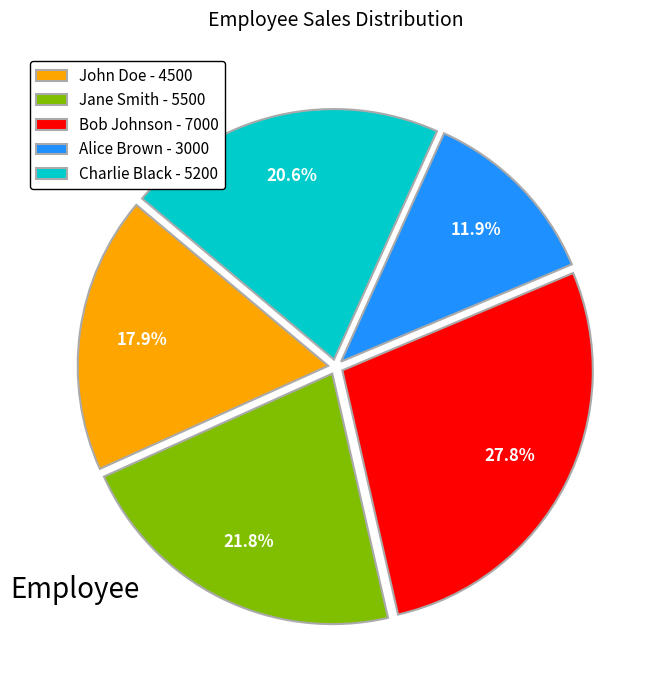

What is the total percentage of John Doe and Alice Brown?

29.8%